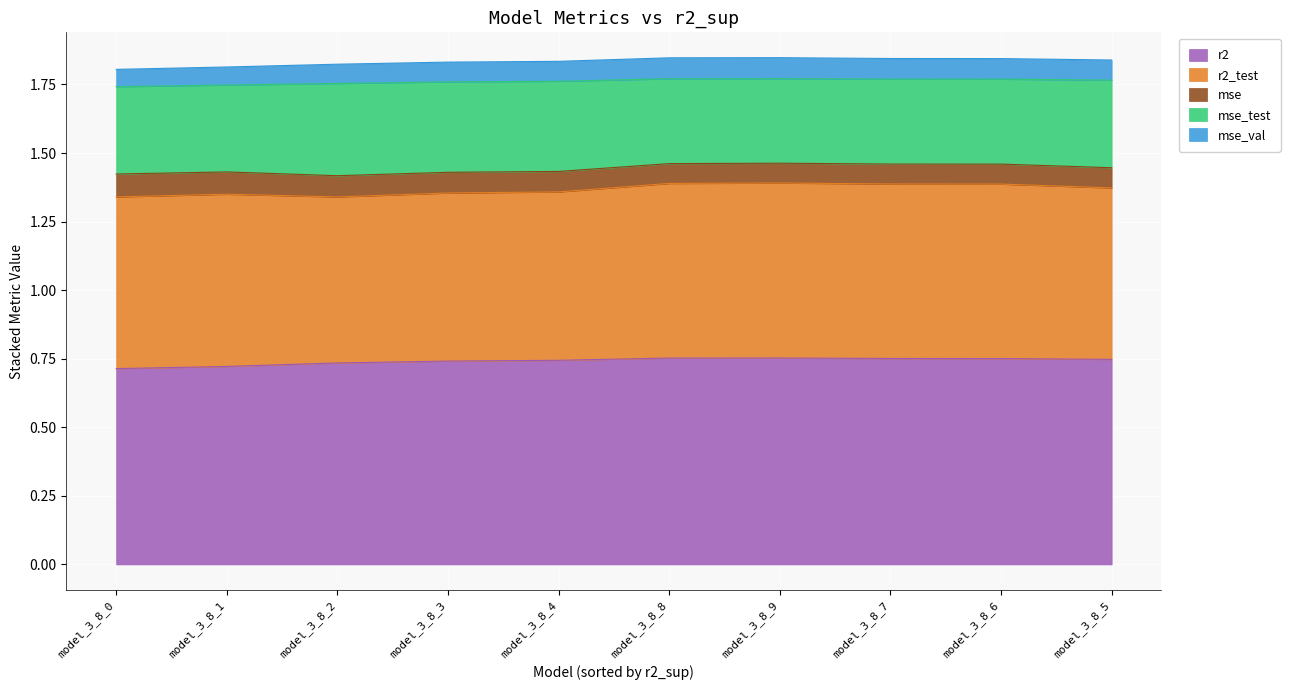

At which label is mse closest to 0?

model_3_8_9